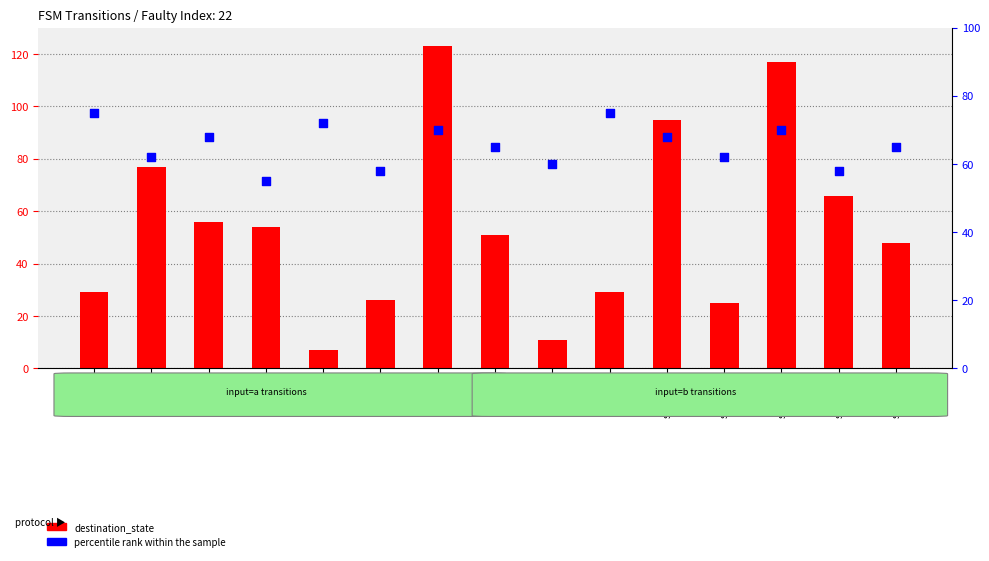

At how many categories does at least one series exceed 30?

15